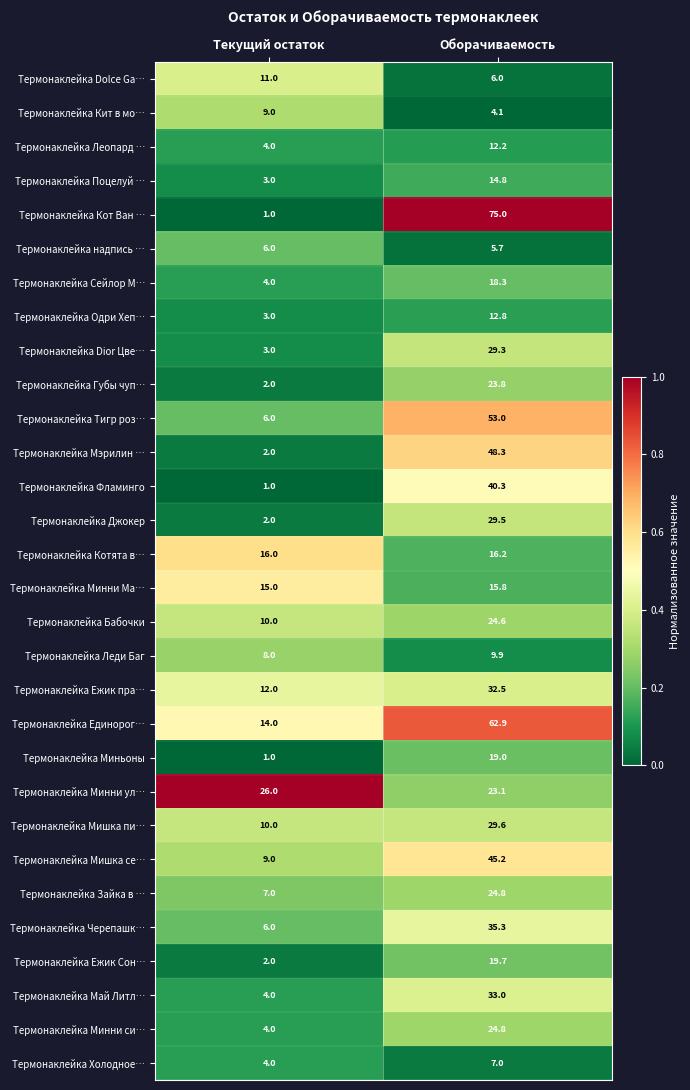

What is the greatest value displayed?

75.0